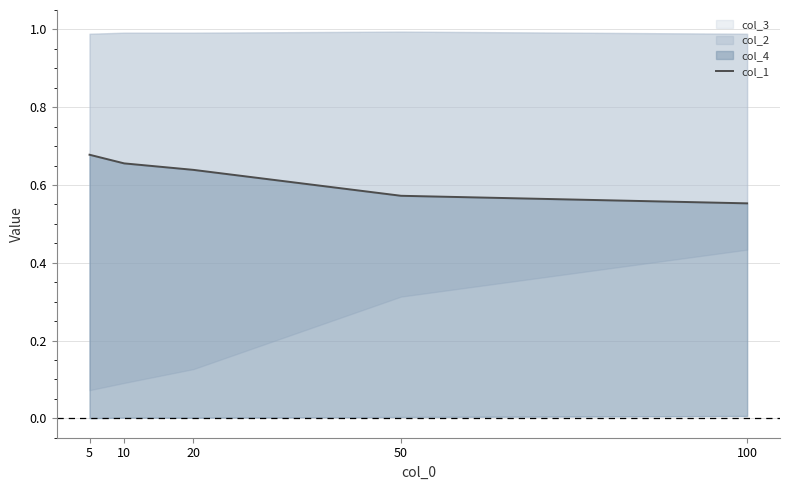

Reading right to left, what are all the values shown in this chart?

0.6	0.6	0.6	0.7	0.7